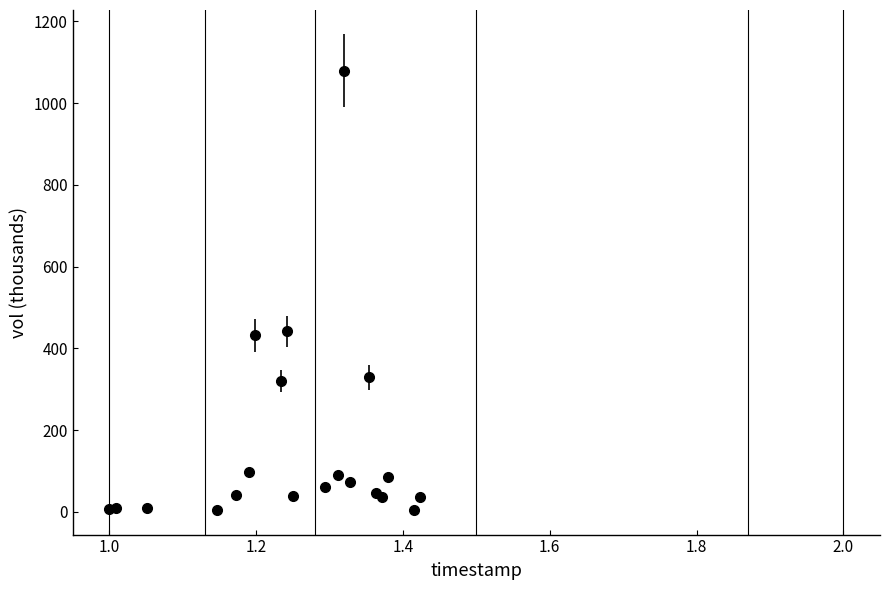

What is the maximum value shown in the chart?

1079.7